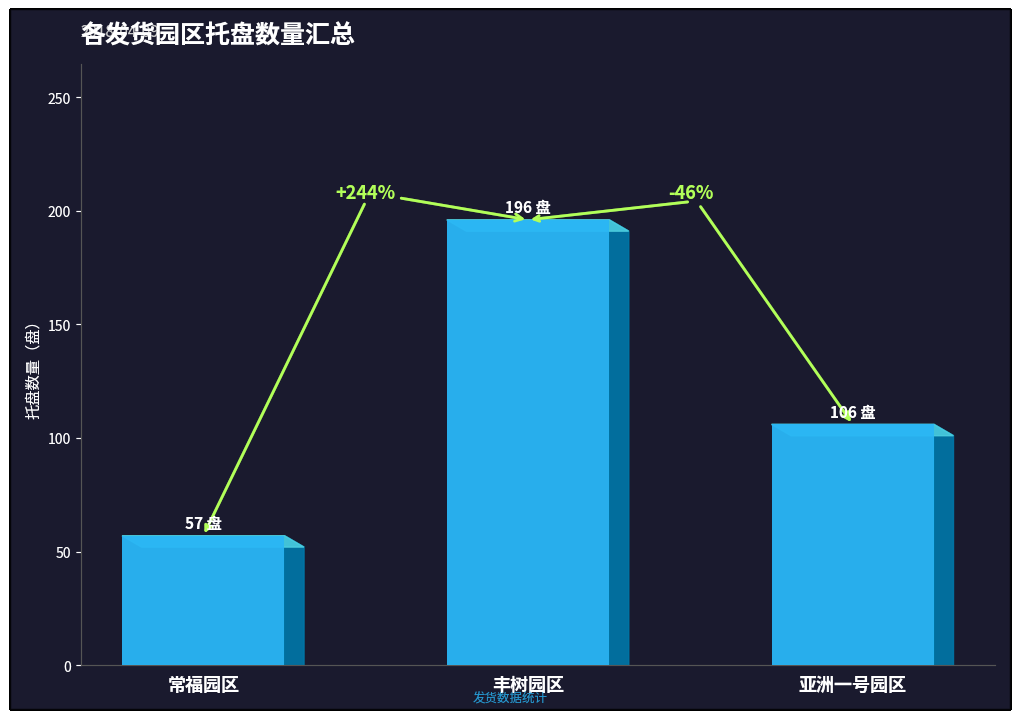

True or false: the data shows 57 at 常福园区.

True